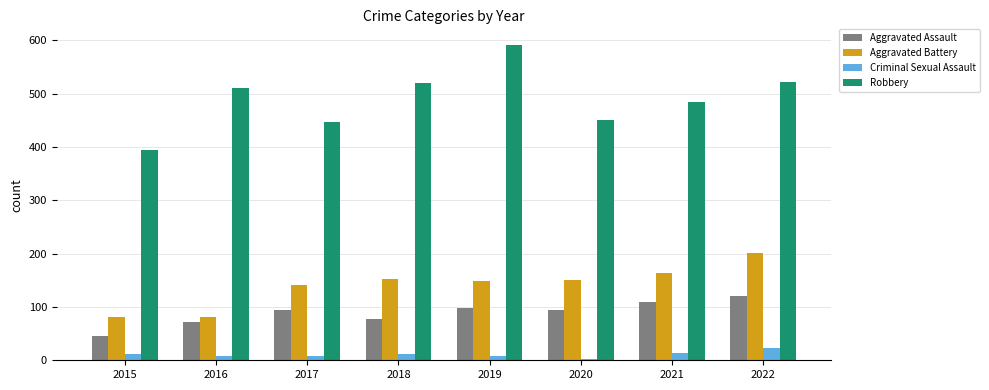

Rank the series at 2022 from highest to lowest value.

Robbery, Aggravated Battery, Aggravated Assault, Criminal Sexual Assault